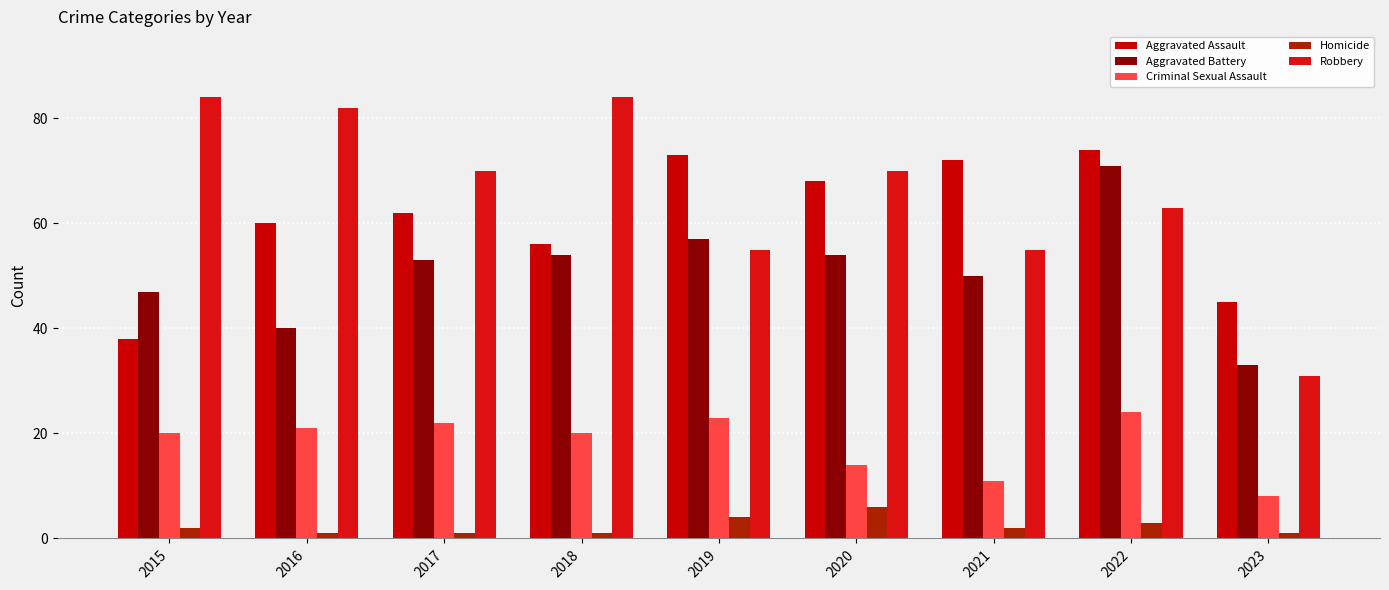

At how many categories does at least one series exceed 69?

8